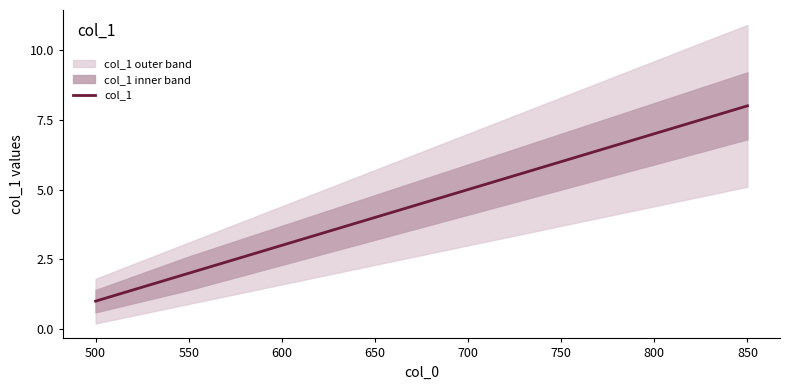

The col_1 series shows 8 at 850. True or false?

True